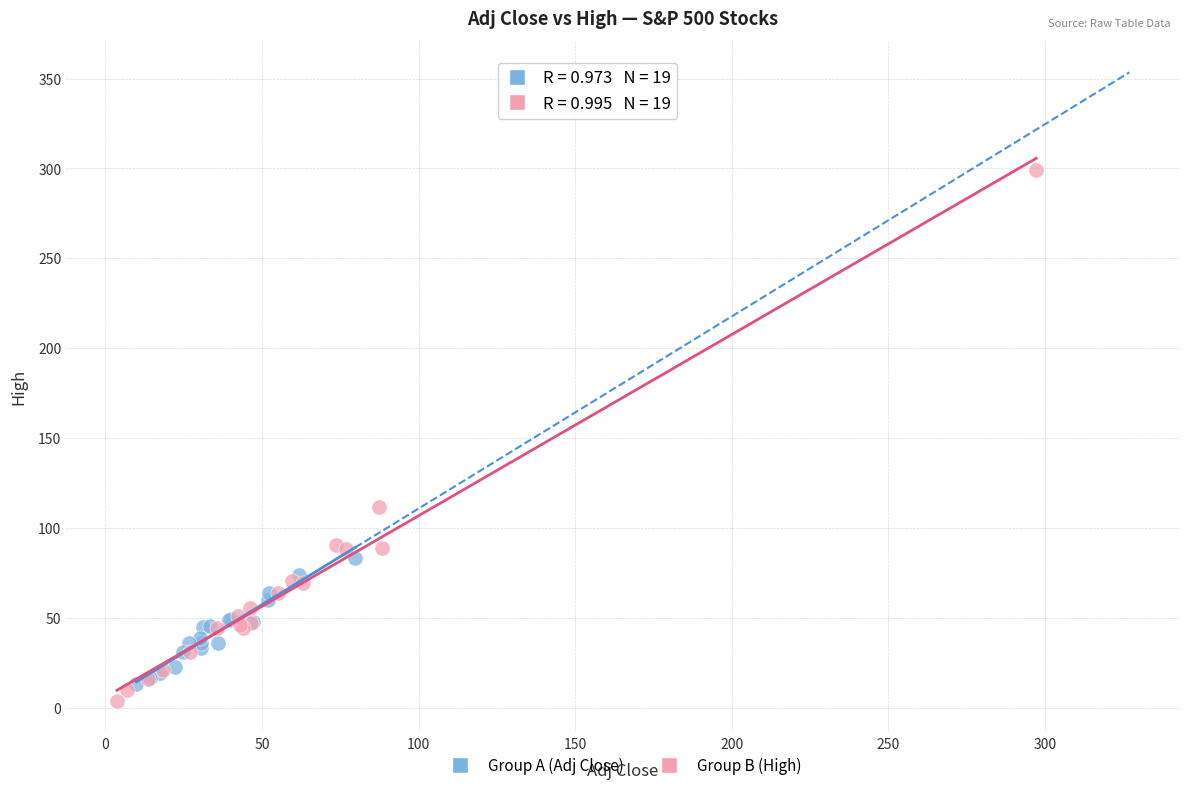

Which series has the largest Y range (max minus min)?

Group B (High)